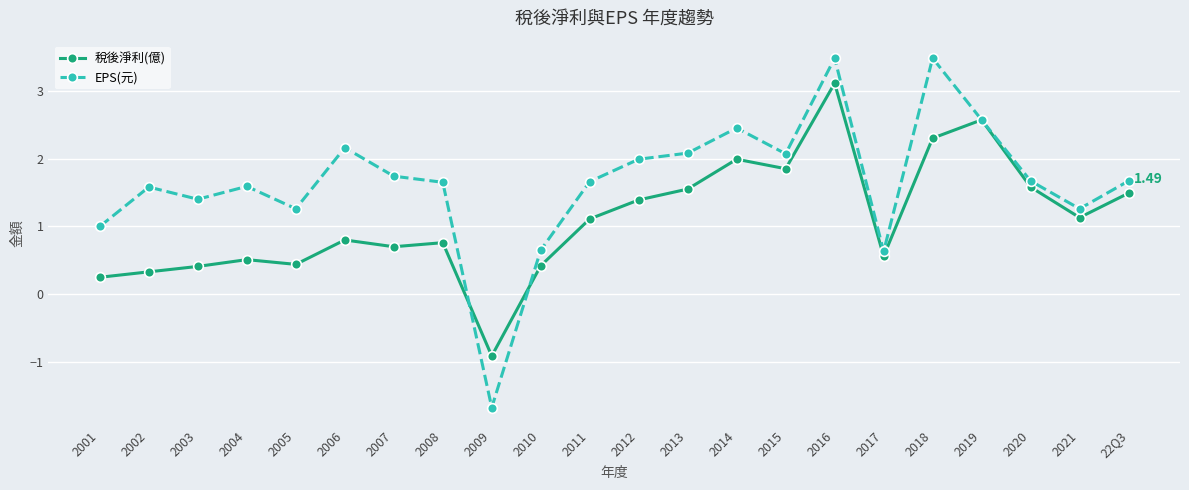

Is the value of EPS(元) at 2019 greater than the value of 稅後淨利(億) at 2017?

Yes